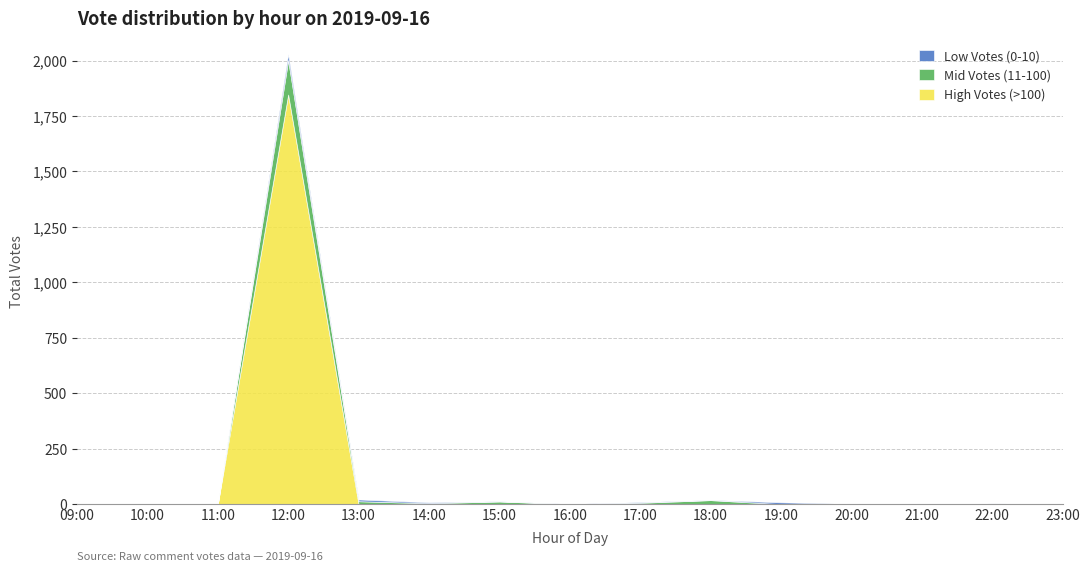

Rank the categories by High Votes (>100) value from lowest to highest.

09:00, 10:00, 11:00, 13:00, 14:00, 15:00, 16:00, 17:00, 18:00, 19:00, 20:00, 21:00, 22:00, 23:00, 12:00